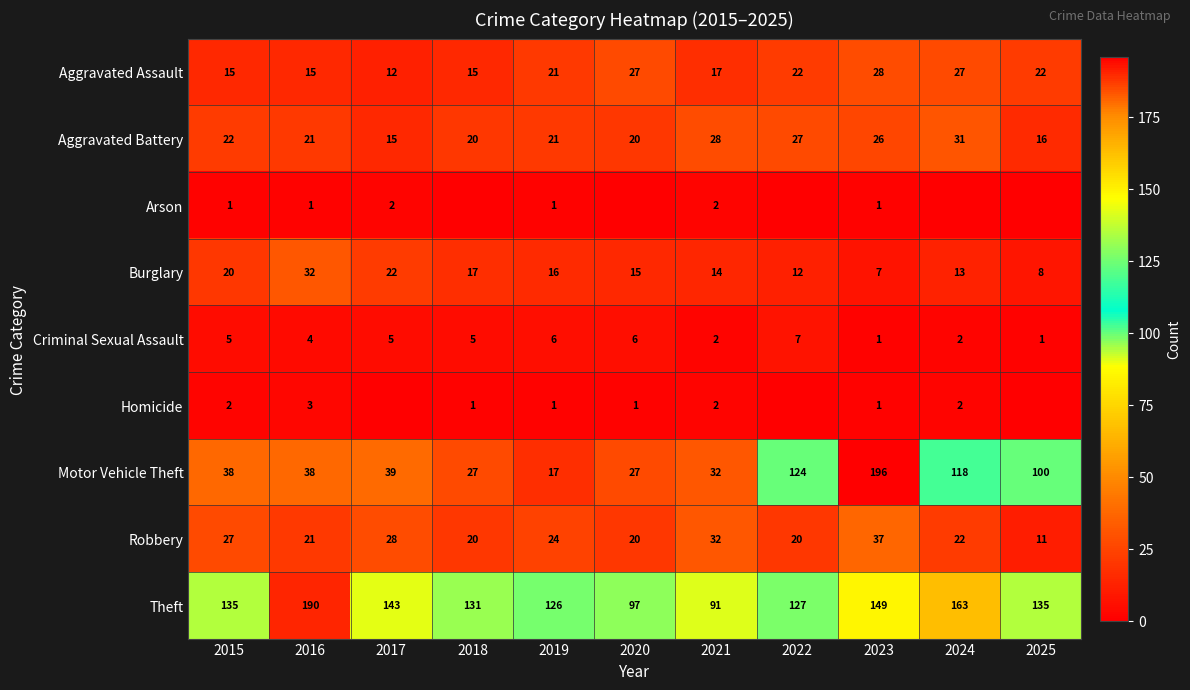

How many values in the Aggravated Battery series are below 21?

4